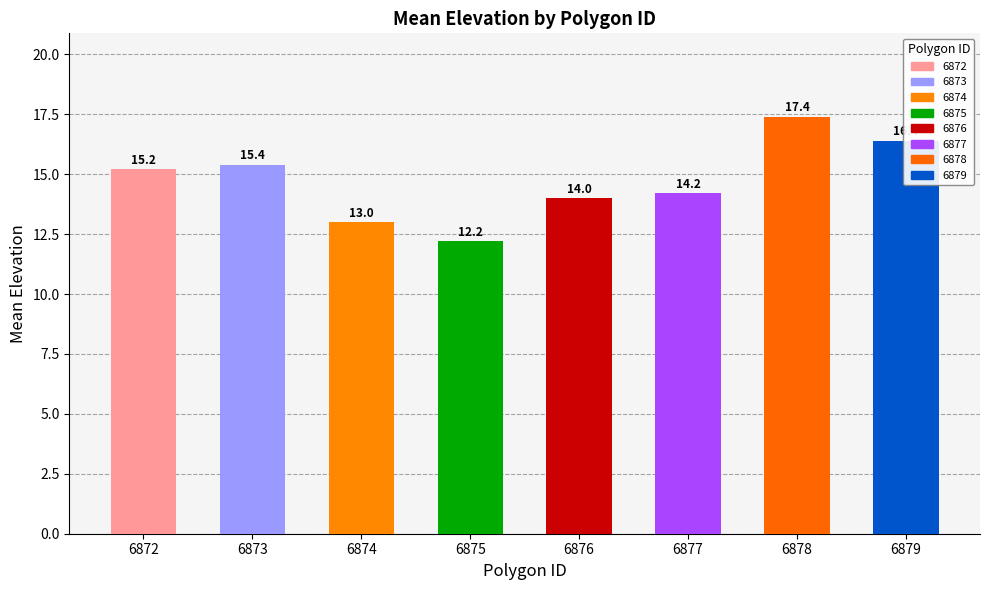

What is the greatest value displayed?

17.4